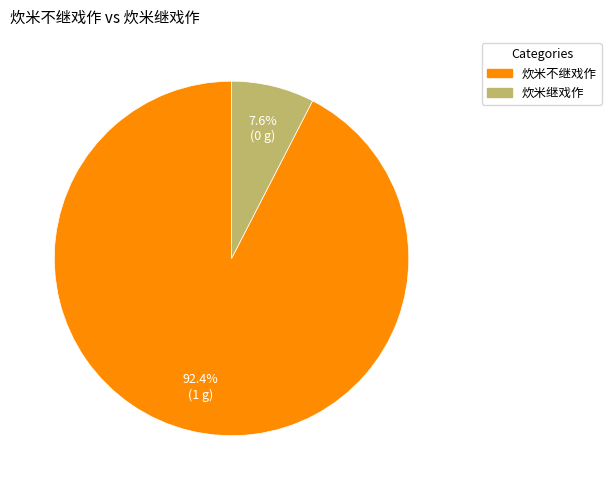

Which category has the smallest portion of the pie?

炊米继戏作